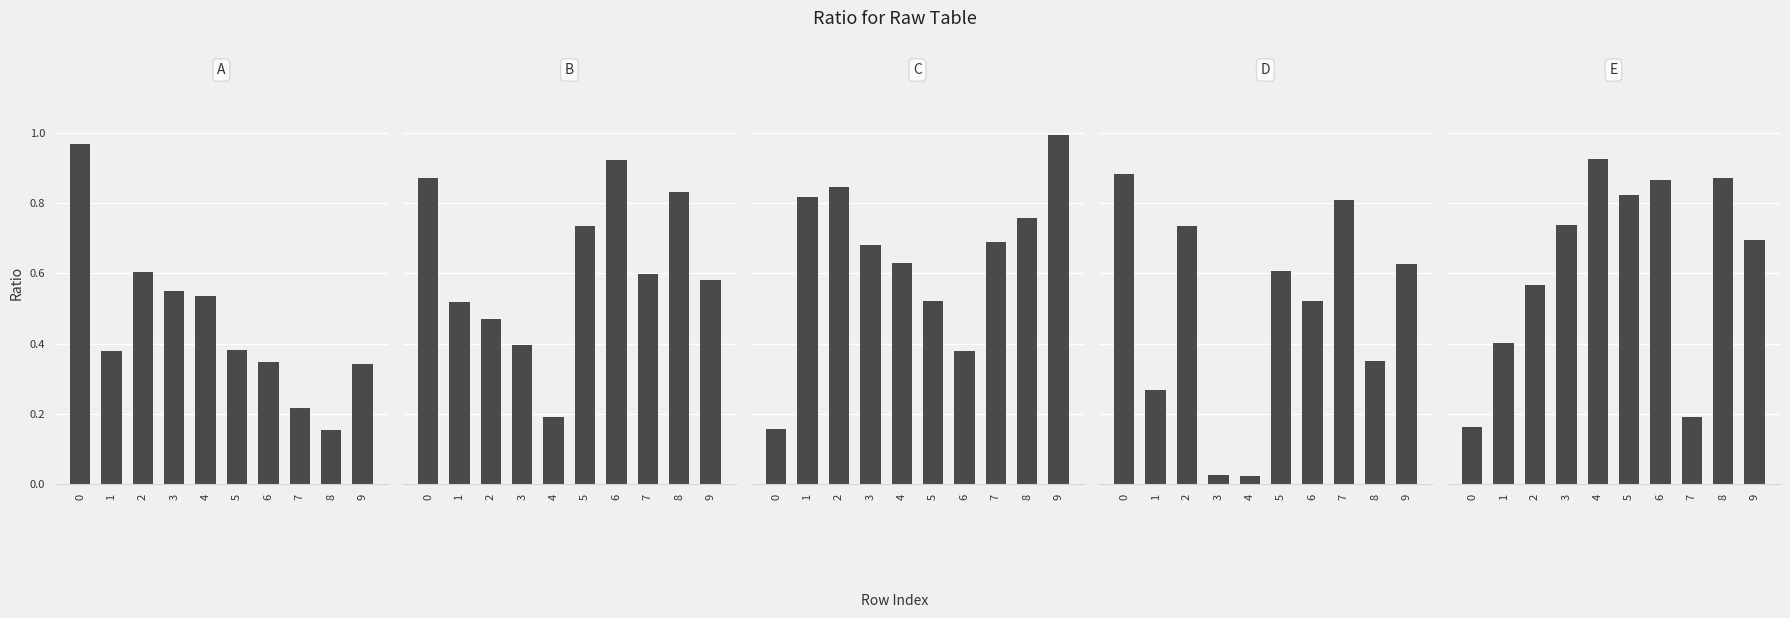

Count the number of categories in the chart.

10